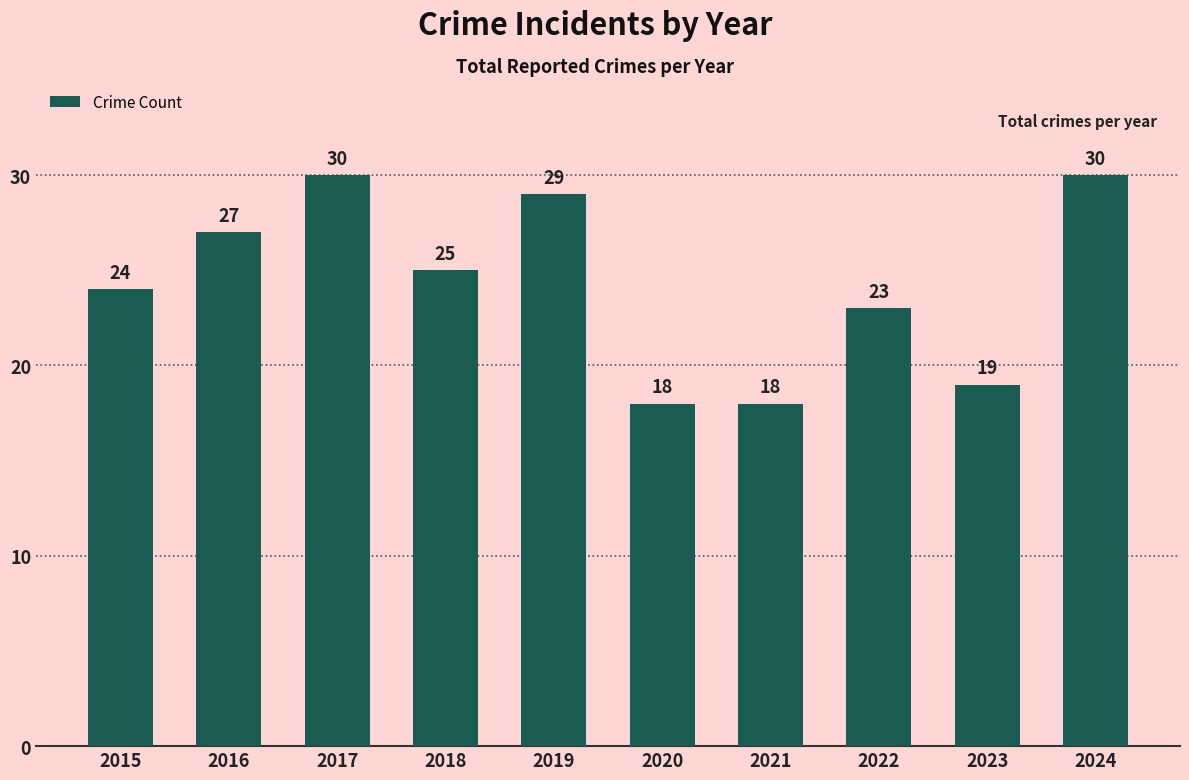

Where does the data first go above 25?

2016